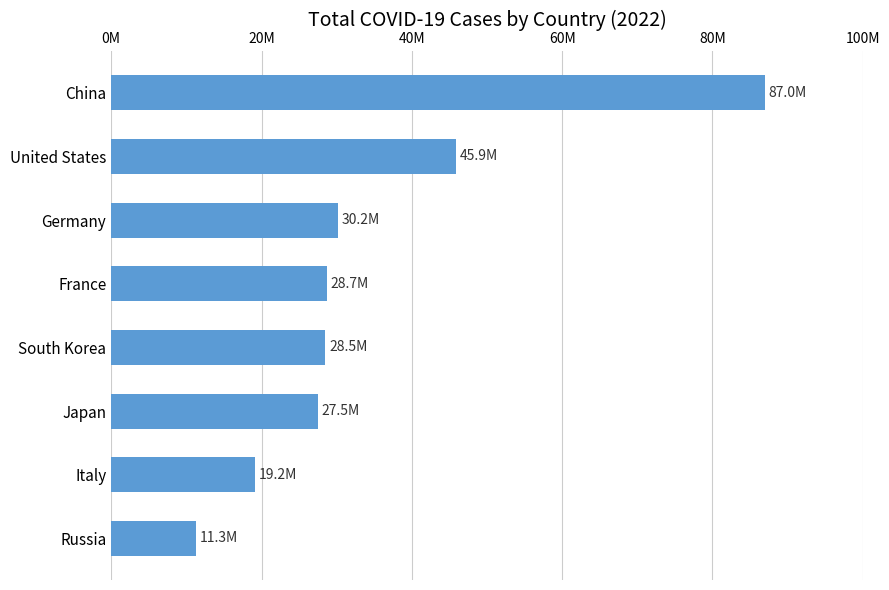

Does the chart contain any negative values?

No